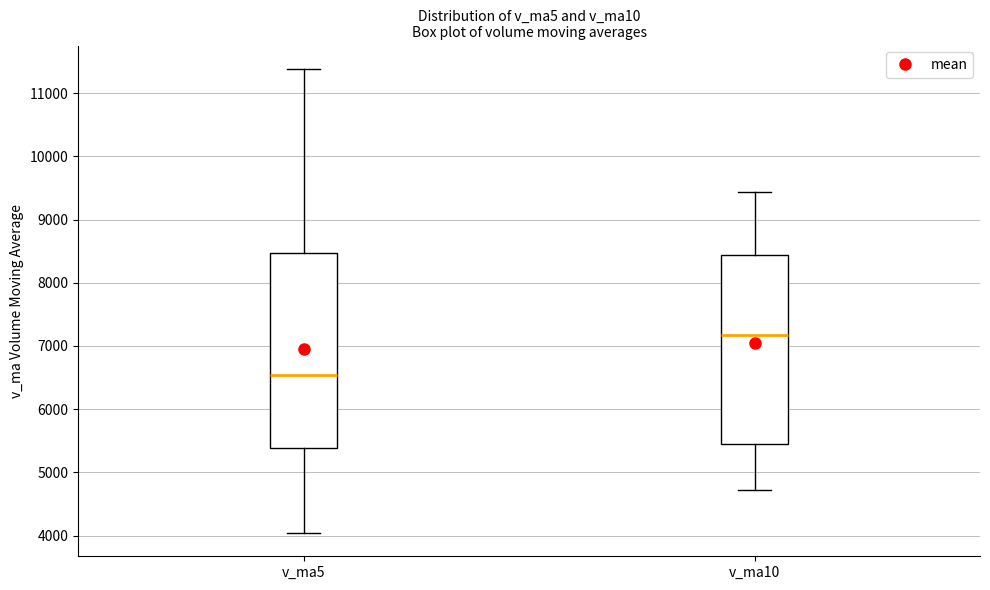

Reading left to right, read every box against the y-axis: the position of its median line, the range the box covers, and the ends of its whiskers. The values are not printed on the chart, so give them approximately, as read against the axis.

v_ma5: median 6500, box 5400 to 8500, whiskers 4000 to 11400
v_ma10: median 7200, box 5400 to 8400, whiskers 4700 to 9400